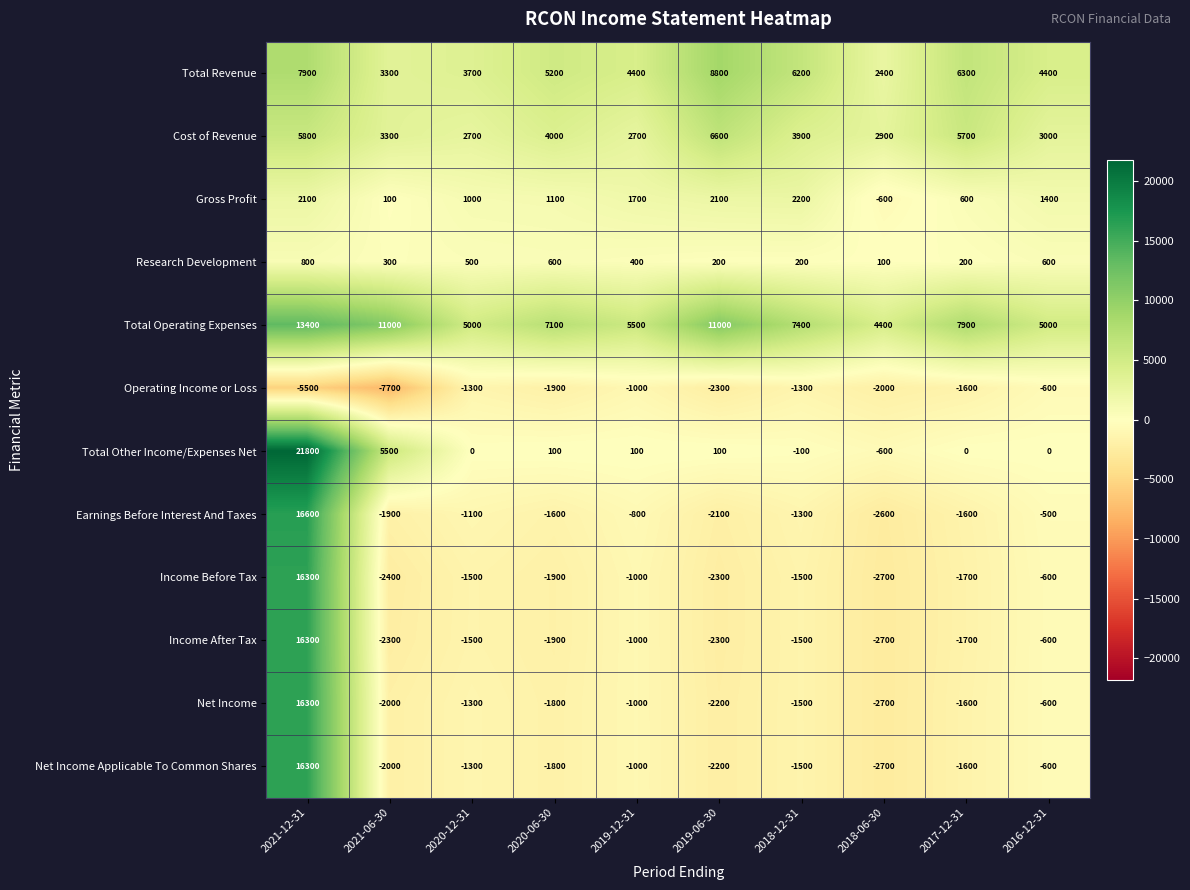

At how many categories does at least one series exceed 18247?

1